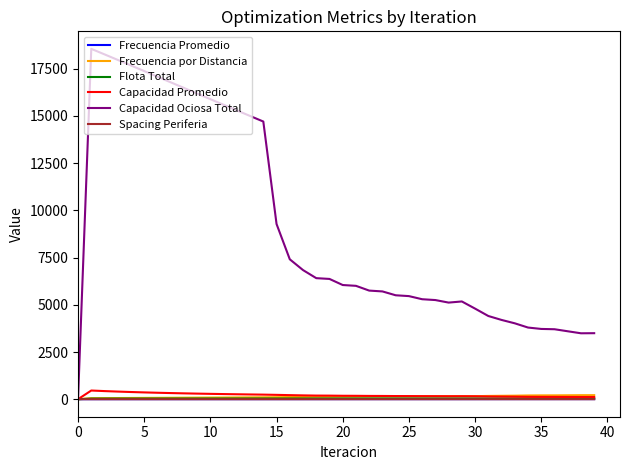

Does the chart display data point markers on the line(s)?

No